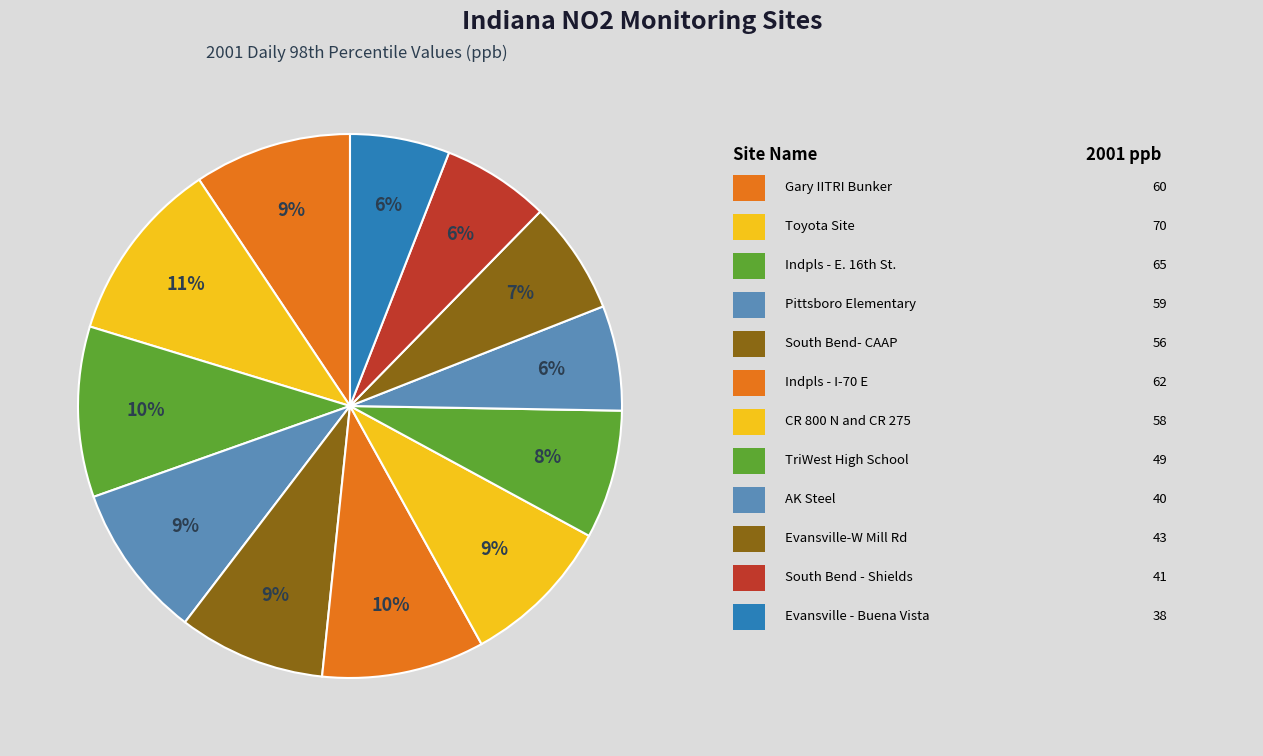

Which category has the biggest portion of the pie?

Toyota Site